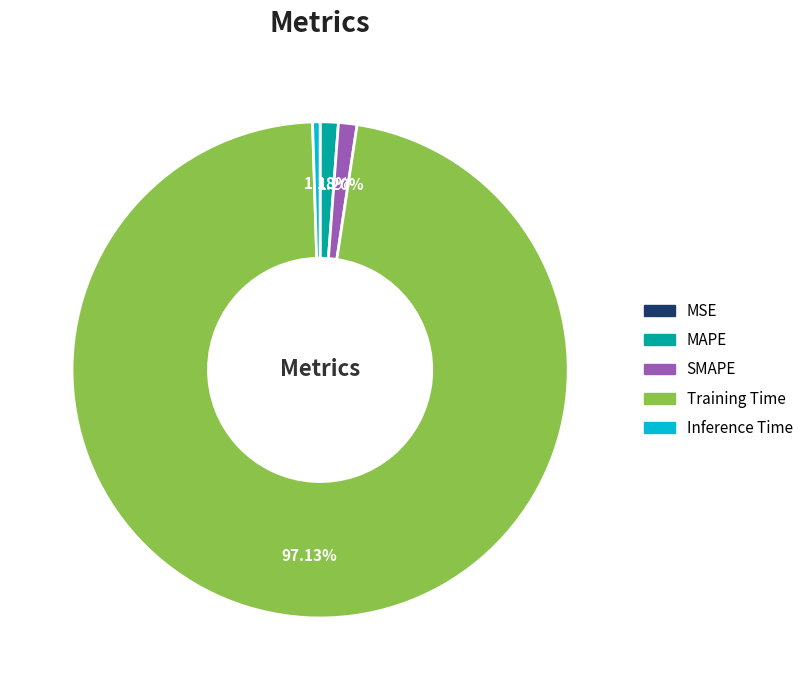

Is it true that MAPE is 11% of the pie?

False